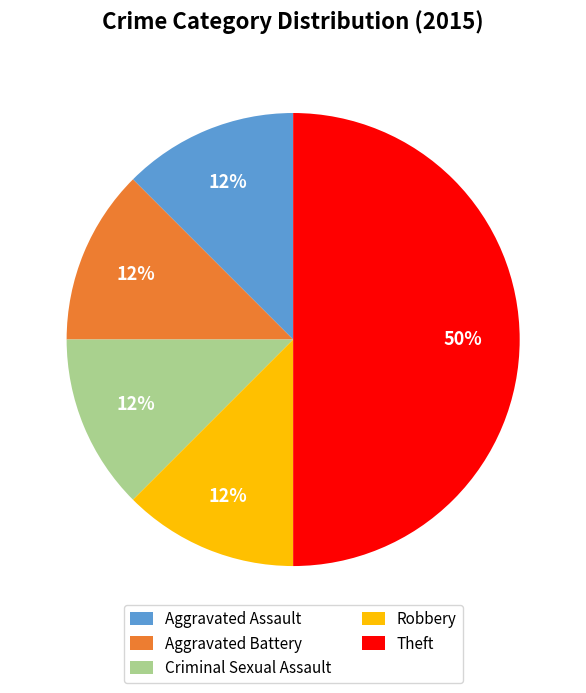

True or false: Aggravated Assault accounts for 21% of the total.

False